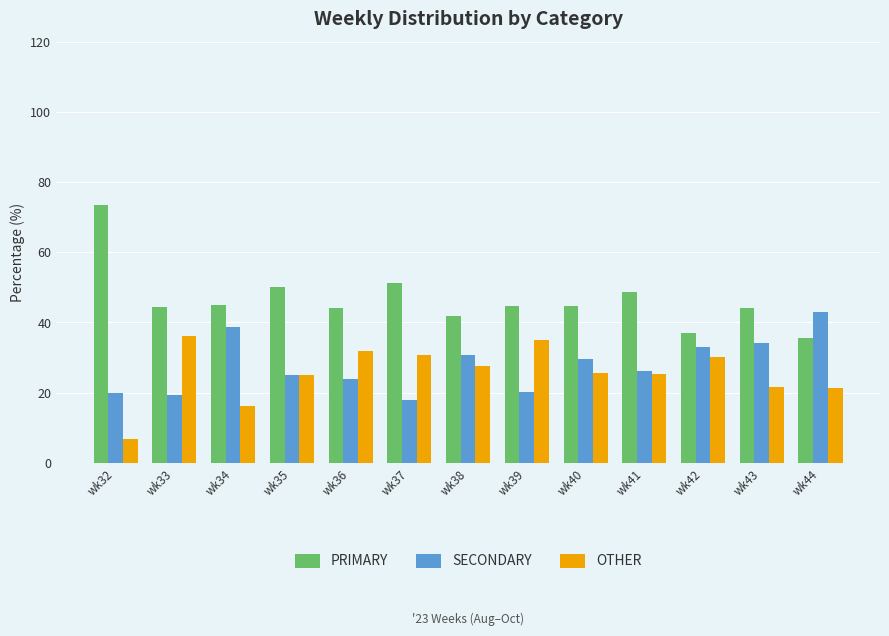

What is the average value of the SECONDARY series?

27.8